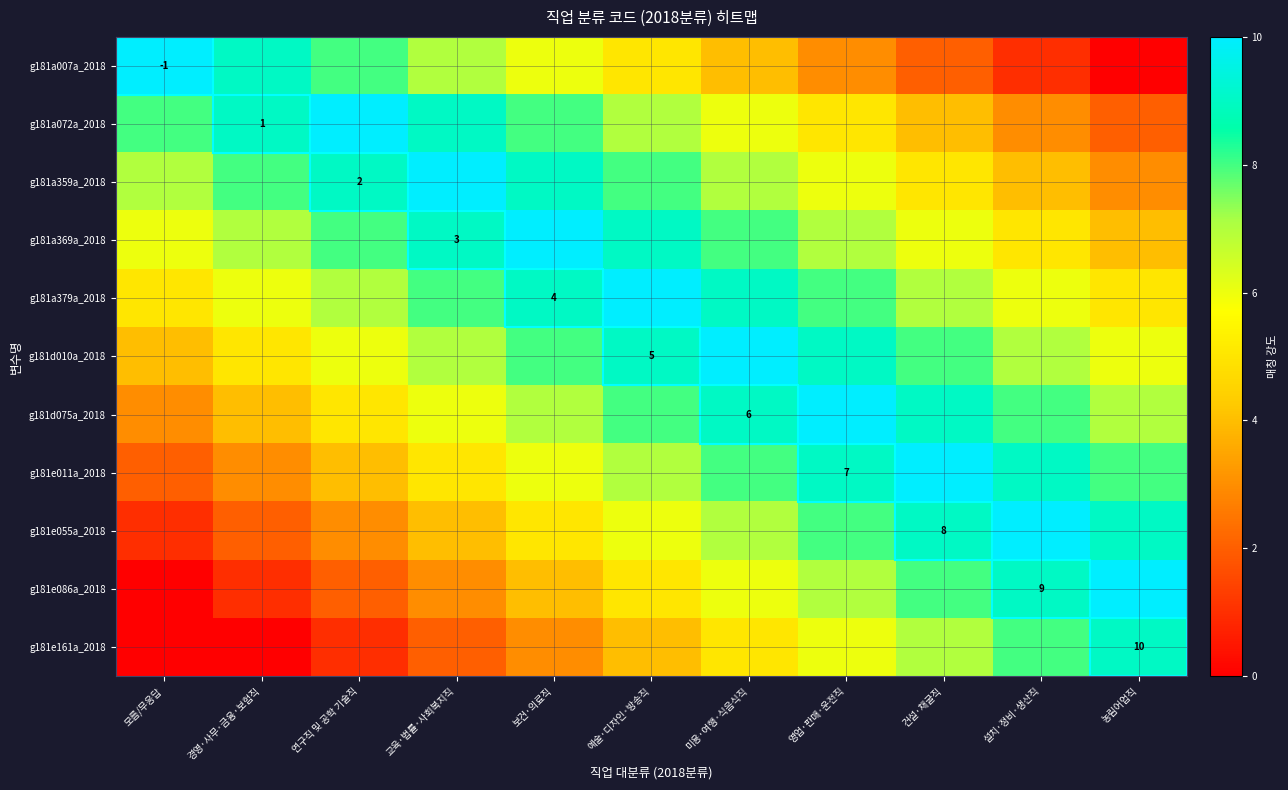

What is the average value of the g181a007a_2018 series?

5